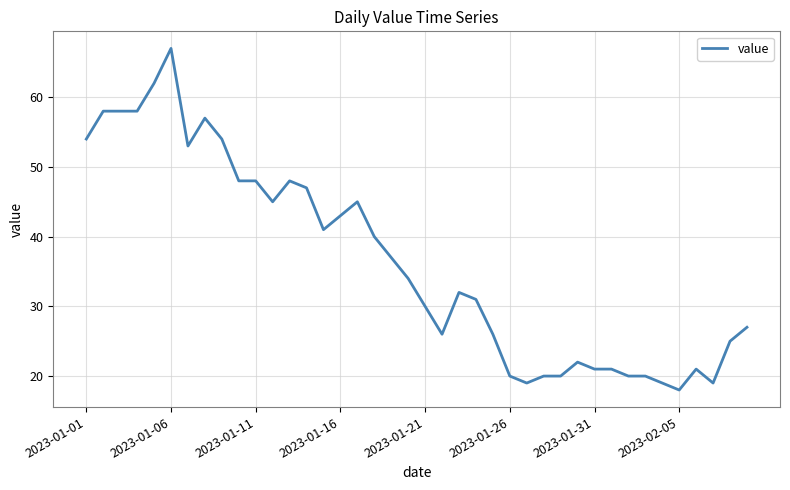

How many lines are shown in the chart?

1